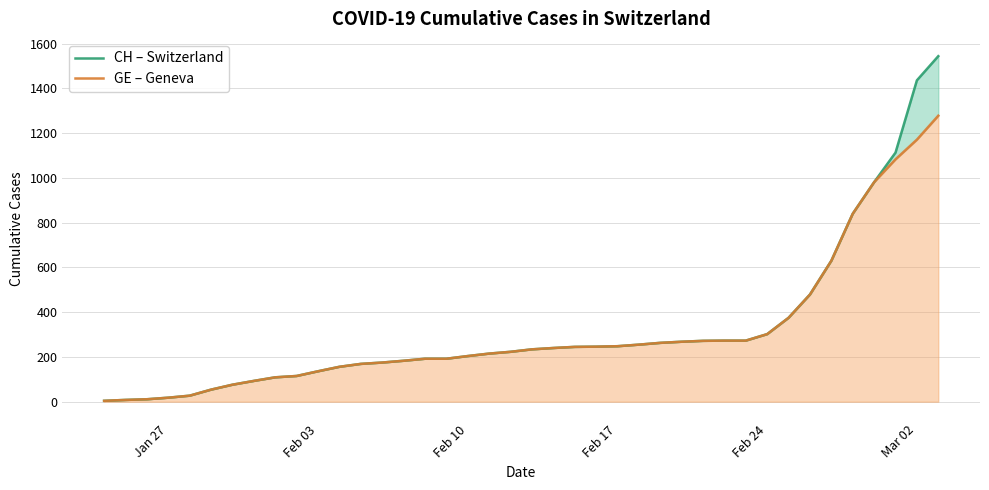

List the series in order of their overall mean, lowest first.

GE, CH